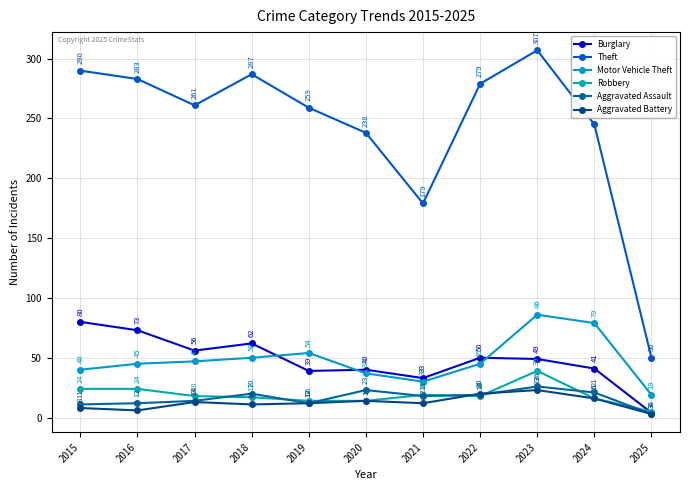

True or false: Theft has a value of 147 at 2016.

False